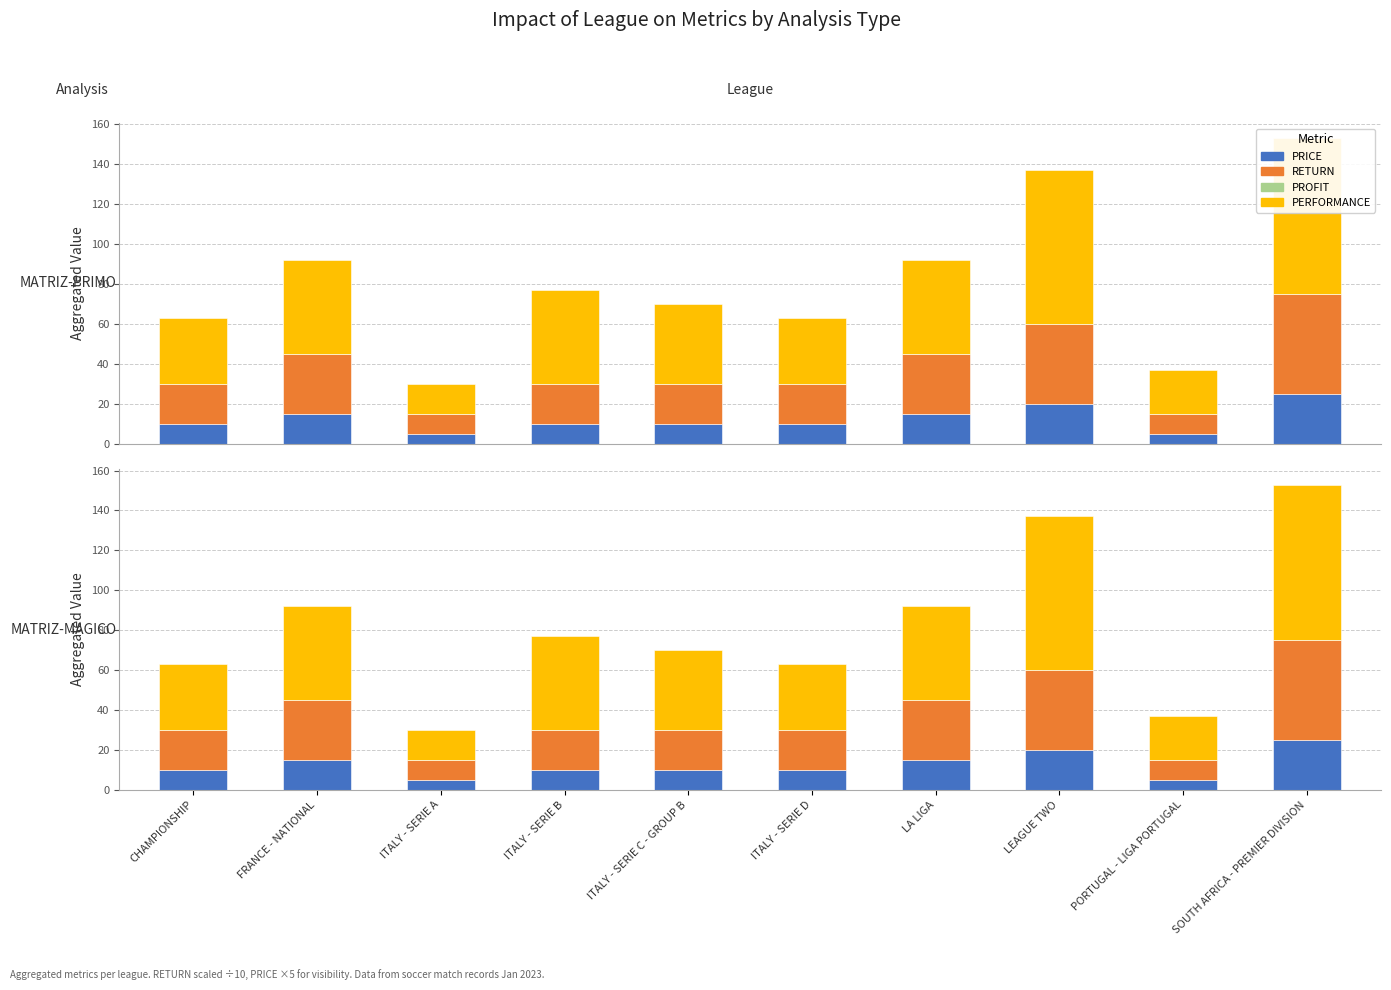

True or false: PRICE has a value of 10 at LA LIGA.

False